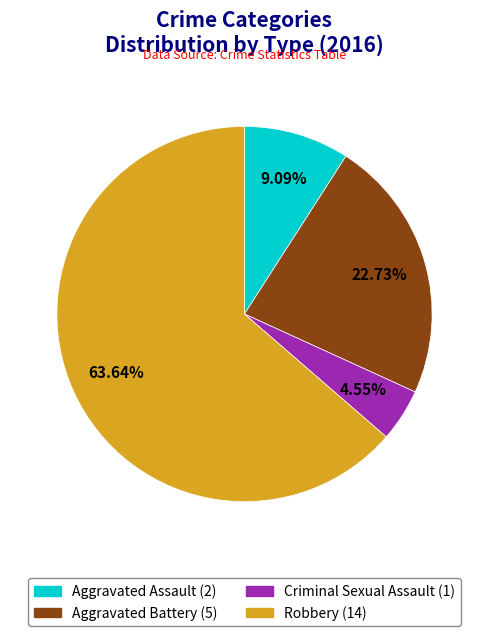

How many segments does this pie chart have?

4